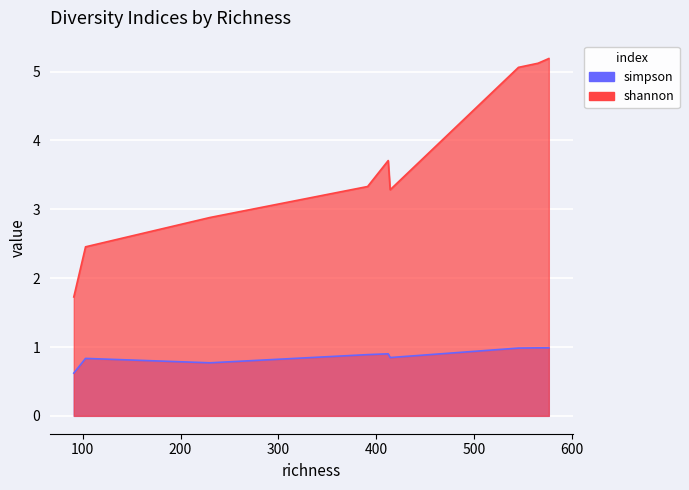

What are all the series names shown in the legend?

simpson, shannon